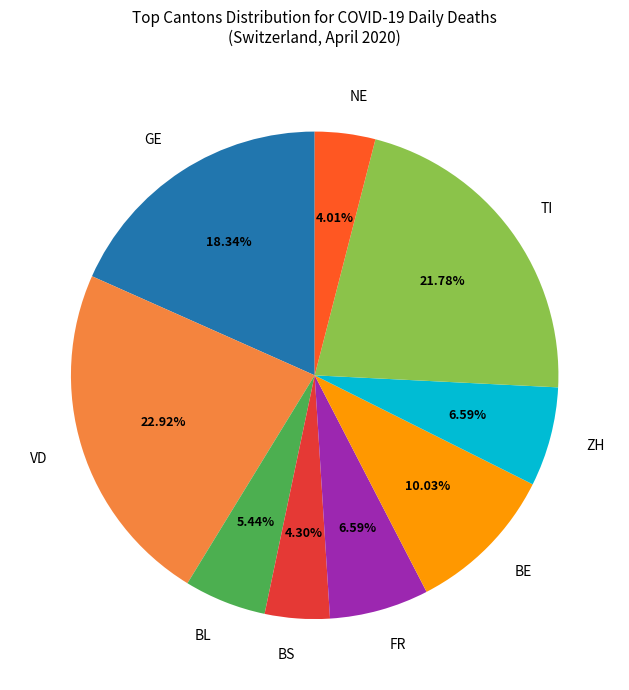

Is there a majority slice in this chart?

No